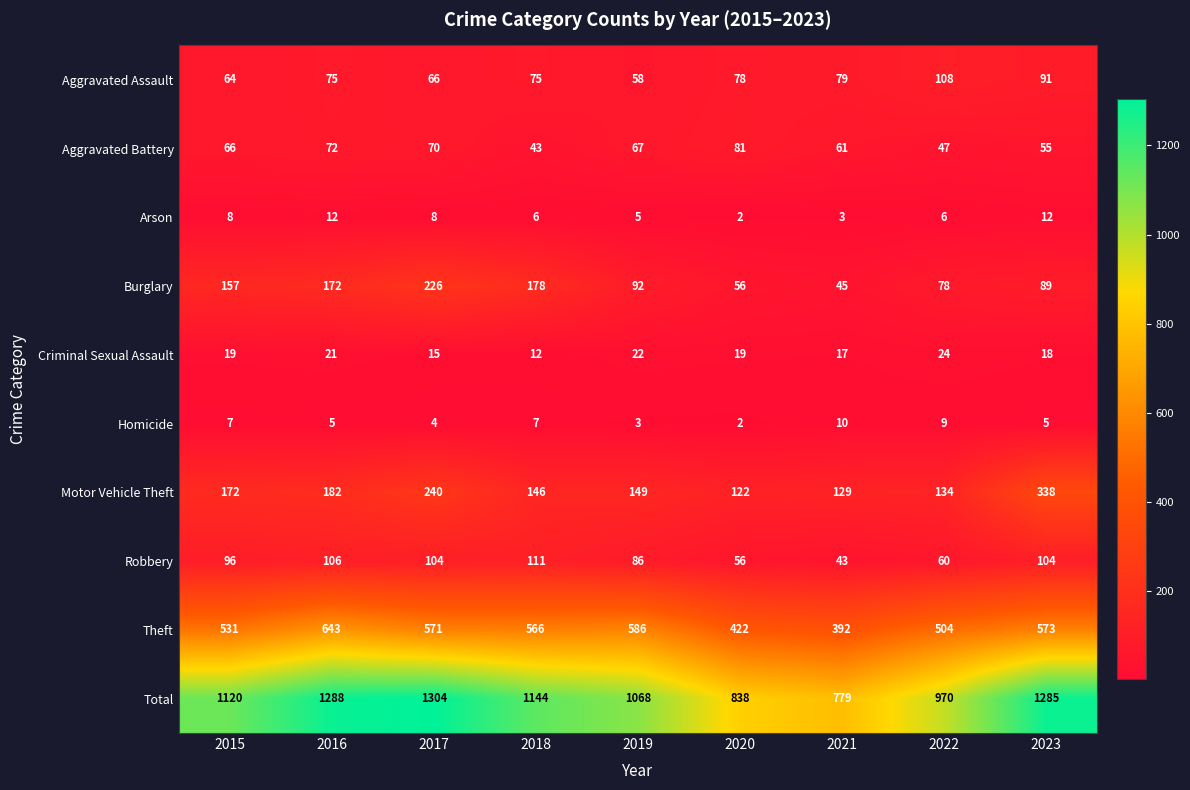

Where does the Theft series first go above 566?

2016